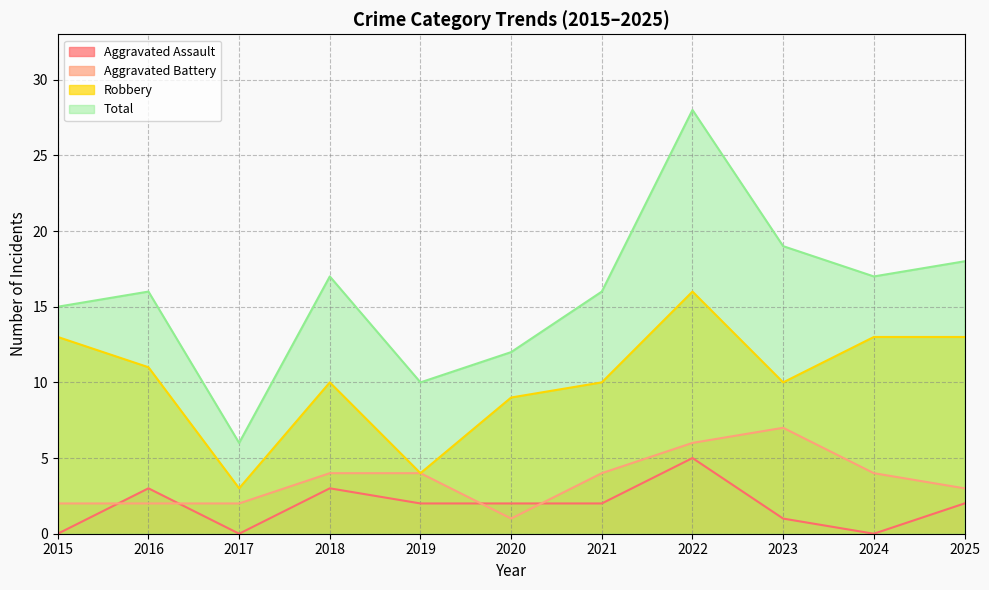

True or false: Aggravated Assault and Total cross at least once.

False